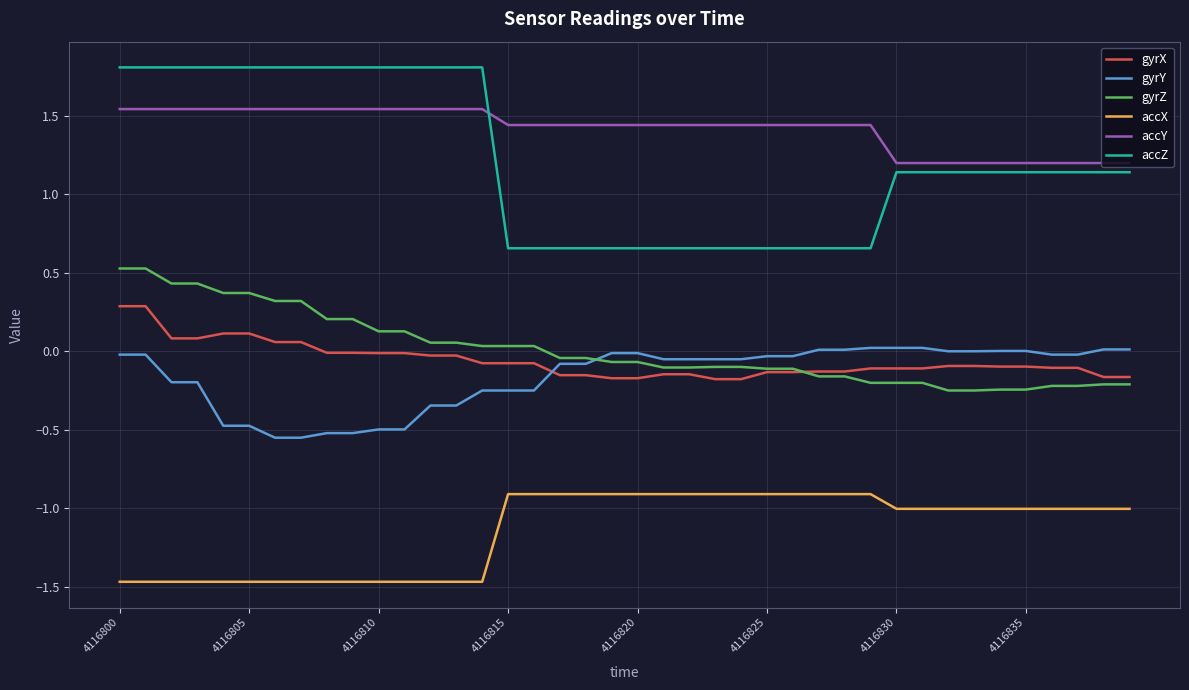

Which series has the largest total across all categories?

accY